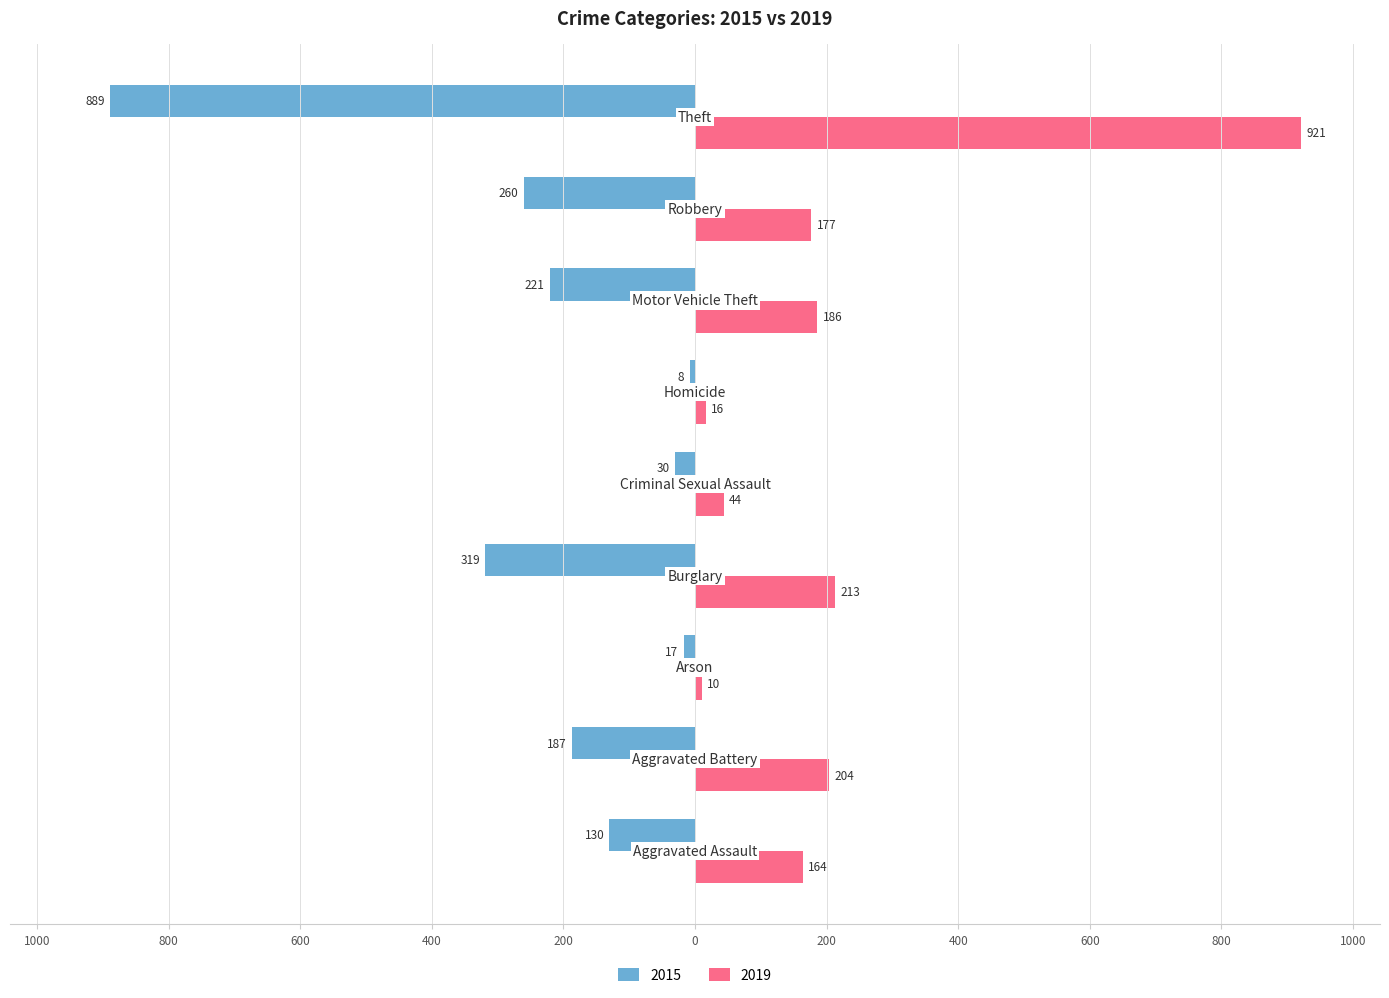

At which category does the chart reach its peak across all series?

Theft